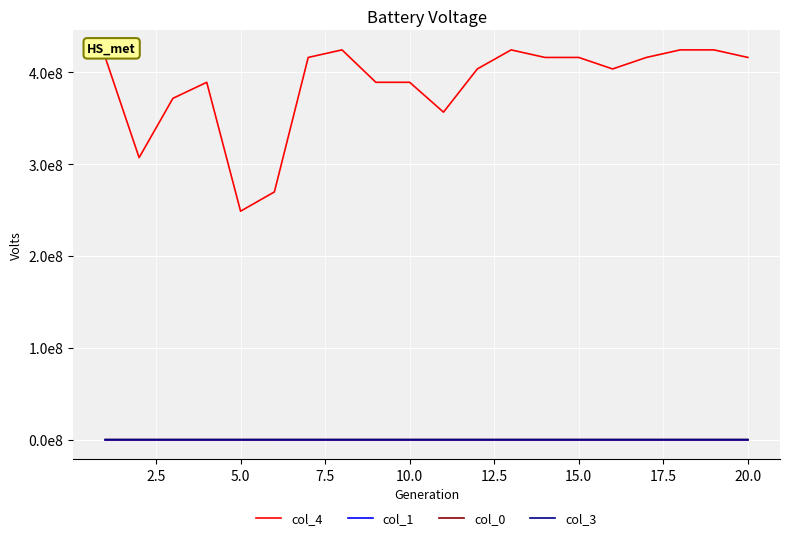

What are all the series names shown in the legend?

col_4, col_1, col_0, col_3